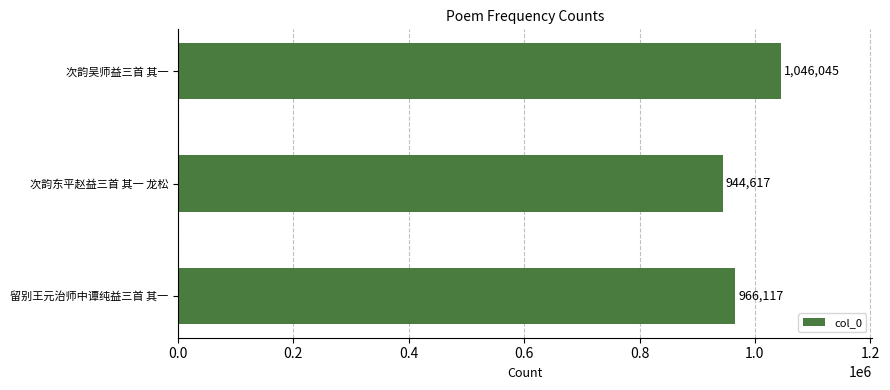

What is the minimum value shown in the chart?

944617